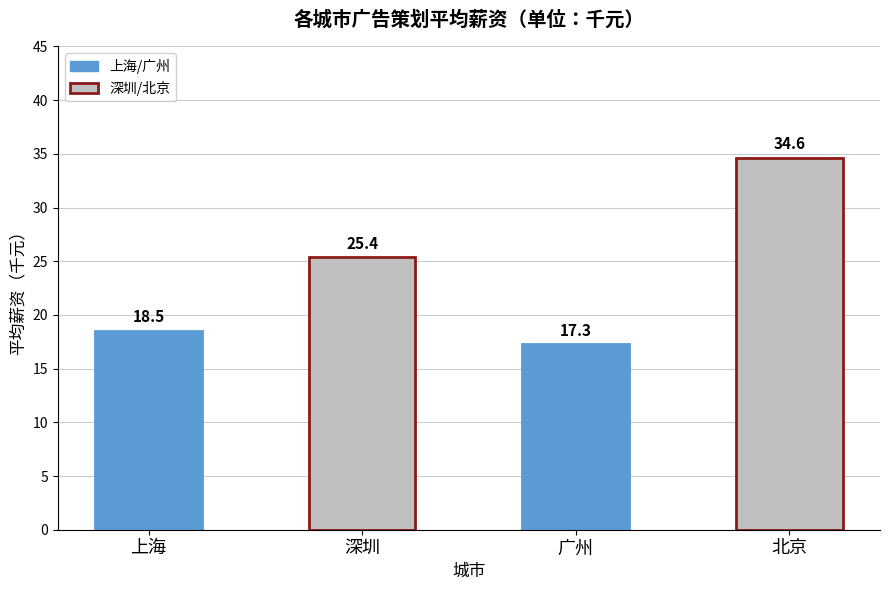

Are the bars horizontal?

No